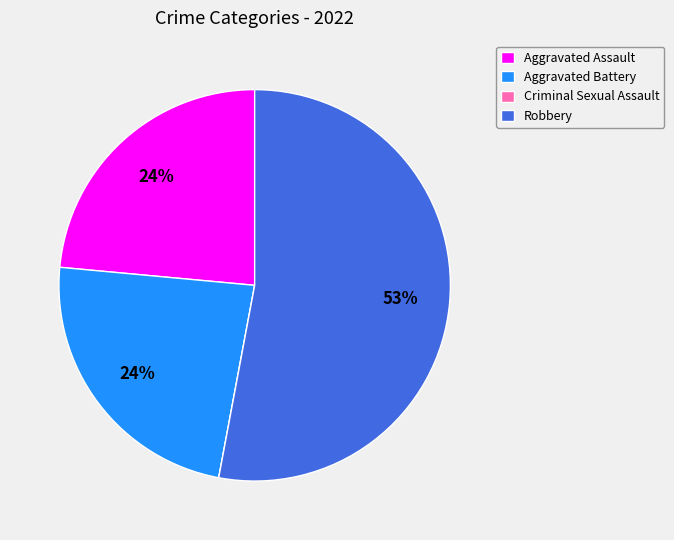

True or false: Aggravated Assault accounts for 24% of the total.

True